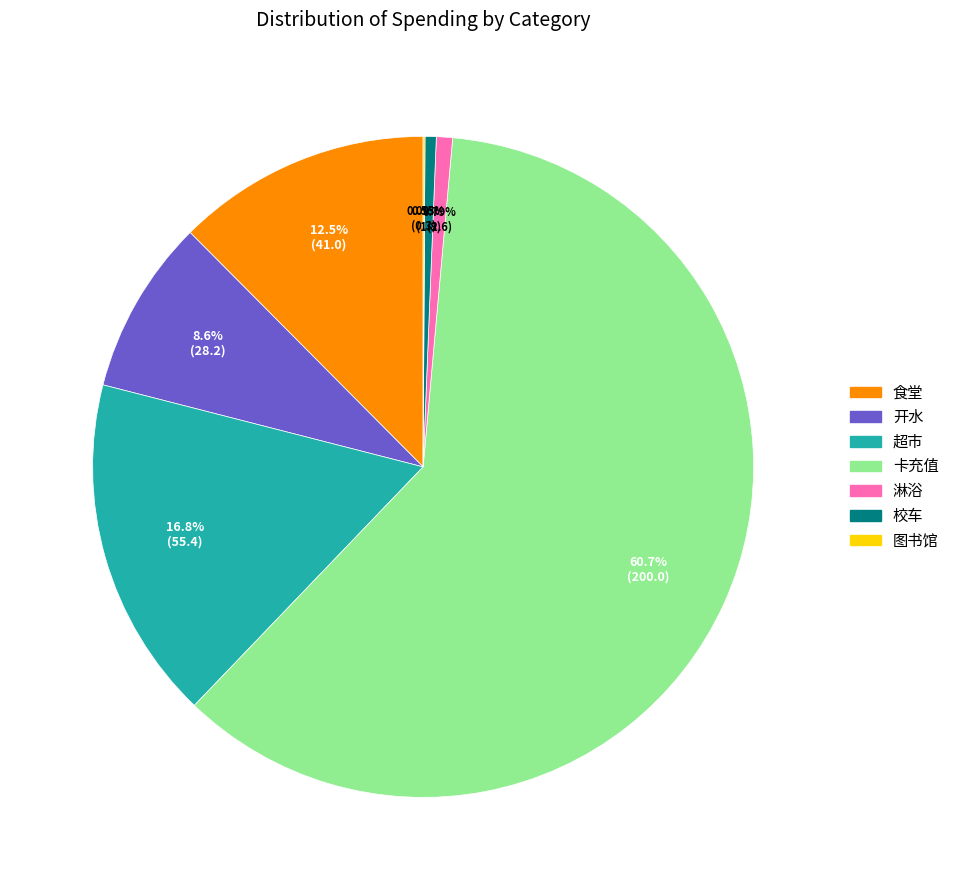

The 食堂 slice represents 43% of the pie. True or false?

False